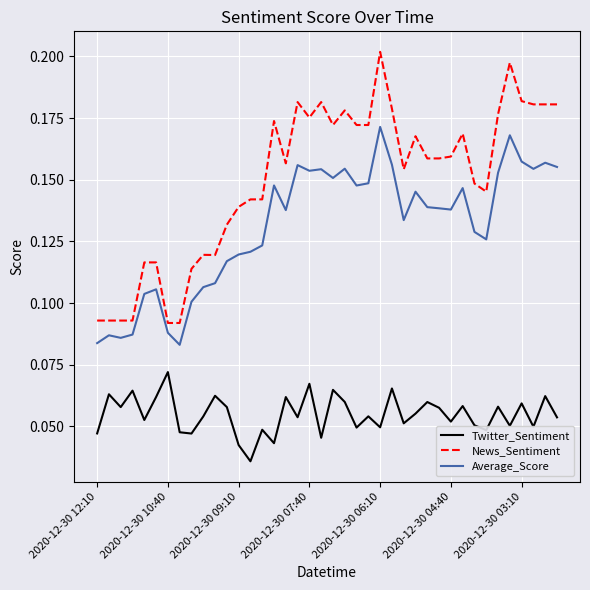

True or false: News_Sentiment has more than 1 interior local peaks.

True